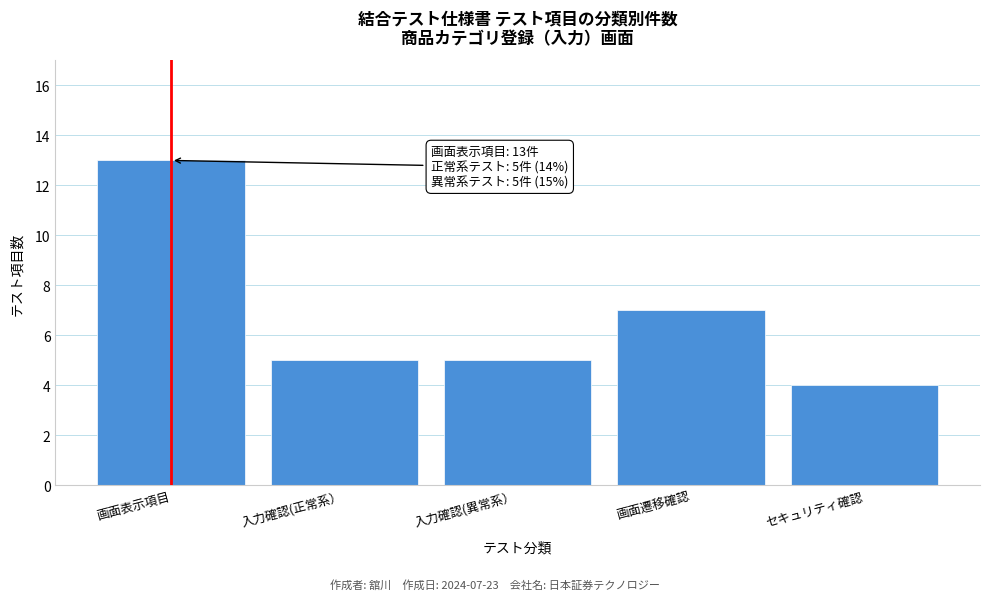

Reading right to left, what are all the values shown in this chart?

セキュリティ確認=4	画面遷移確認=7	入力確認(異常系）=5	入力確認(正常系）=5	画面表示項目=13